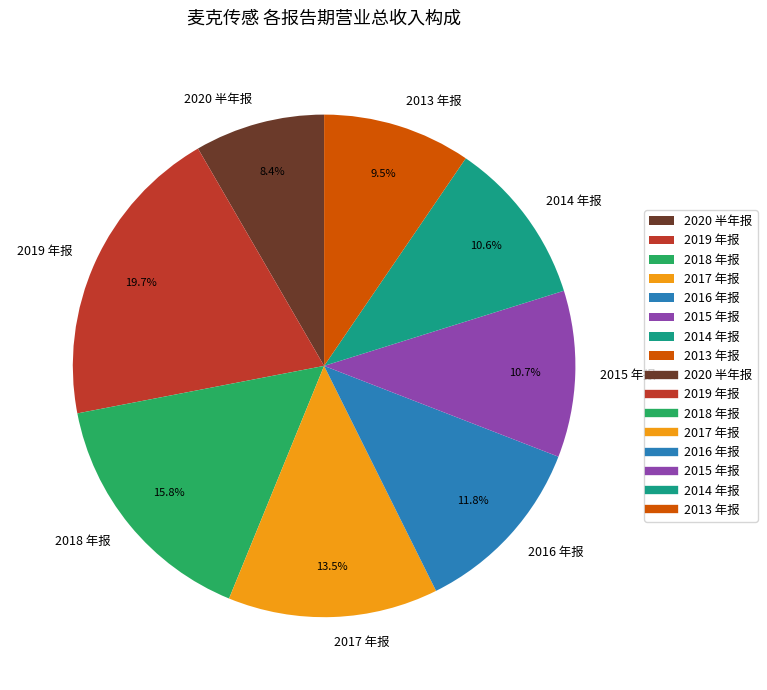

To the nearest percent, what is the average slice percentage?

12%